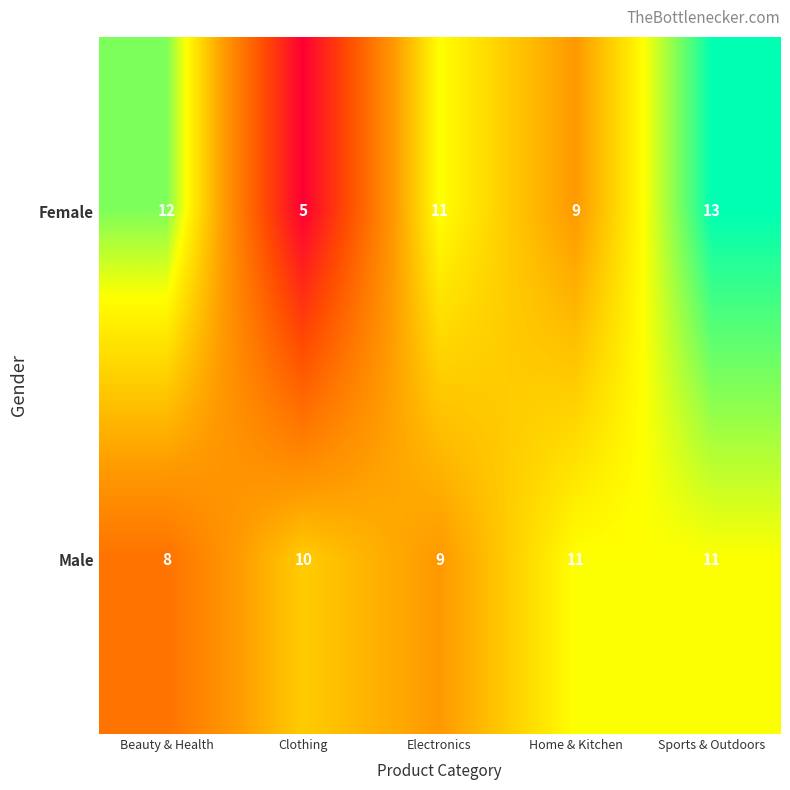

At how many categories does at least one series exceed 6?

5